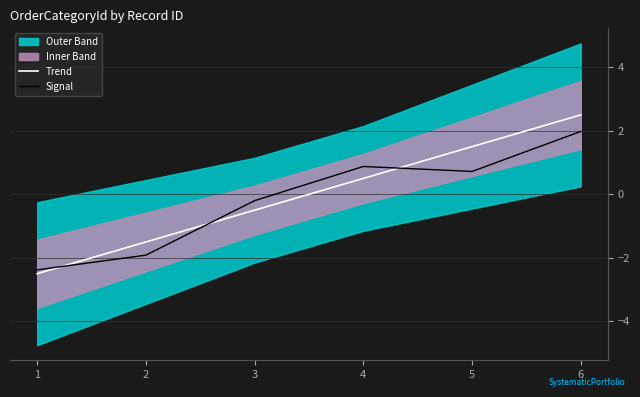

The value of Signal at 2 is -1.9. True or false?

True